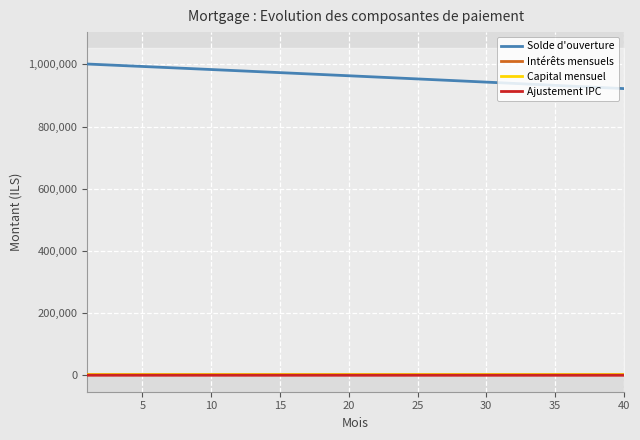

What is the maximum value for Capital mensuel?

2871.9